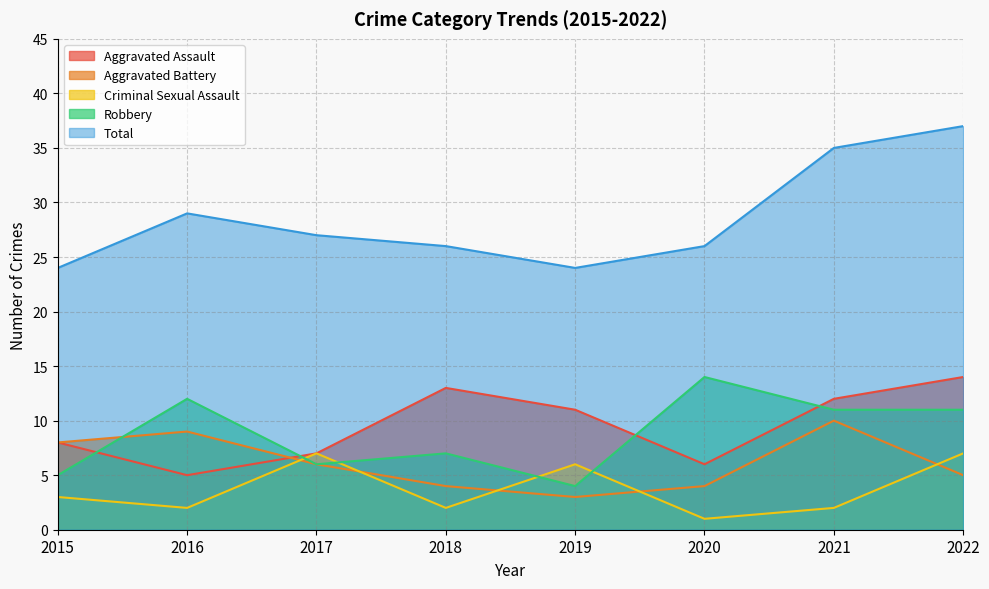

Which category has the lowest value in the Robbery series?

2019